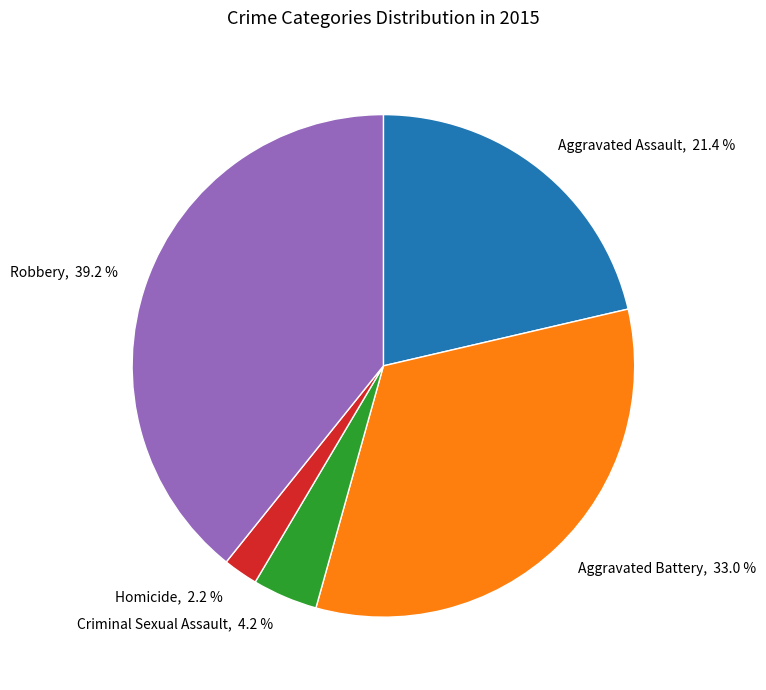

How many slices are in this pie chart?

5